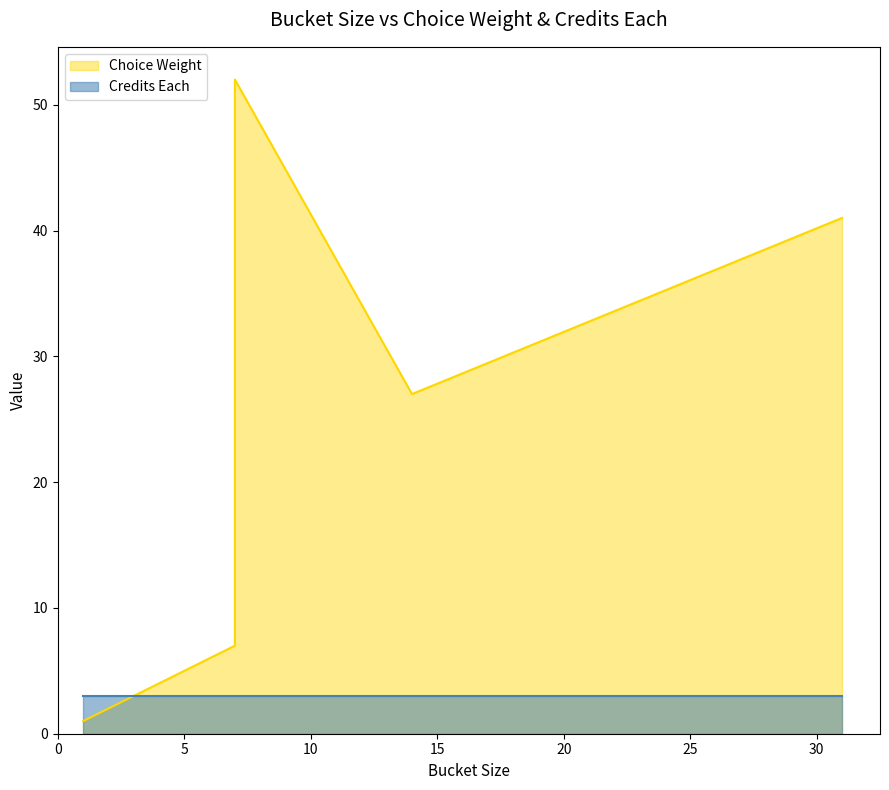

Which series ends up on top after the final intersection of credits_each and choice_weight?

choice_weight